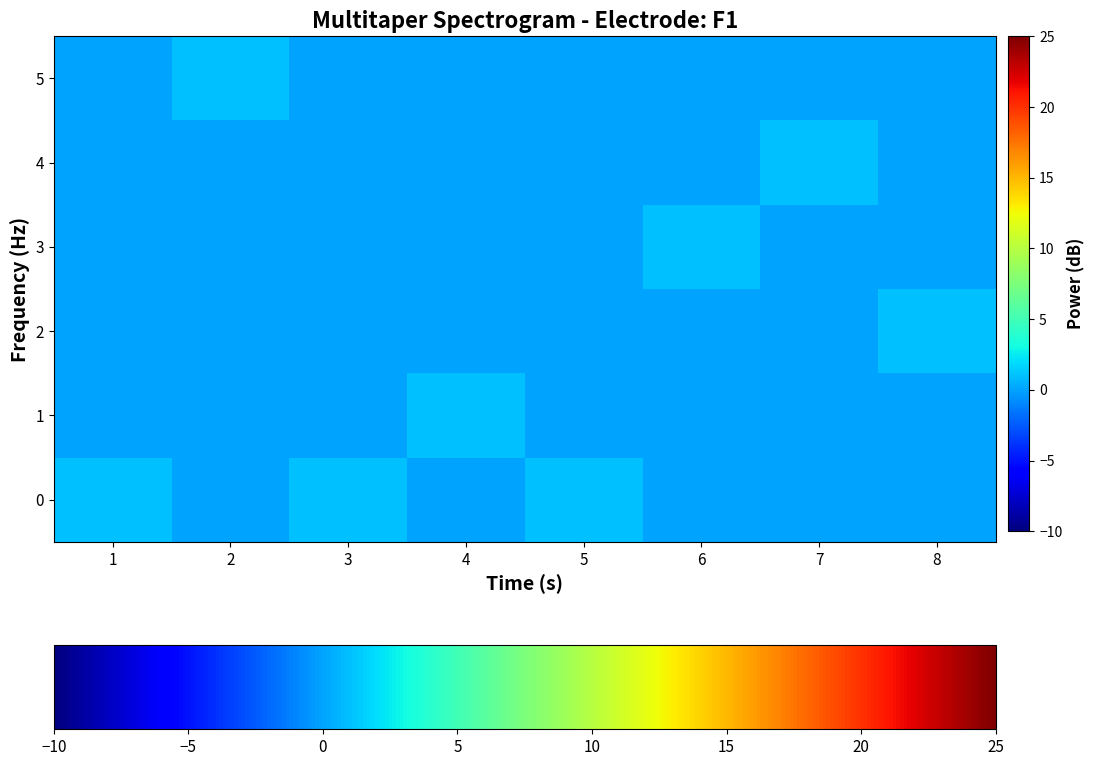

At which category does the chart reach its peak across all series?

1